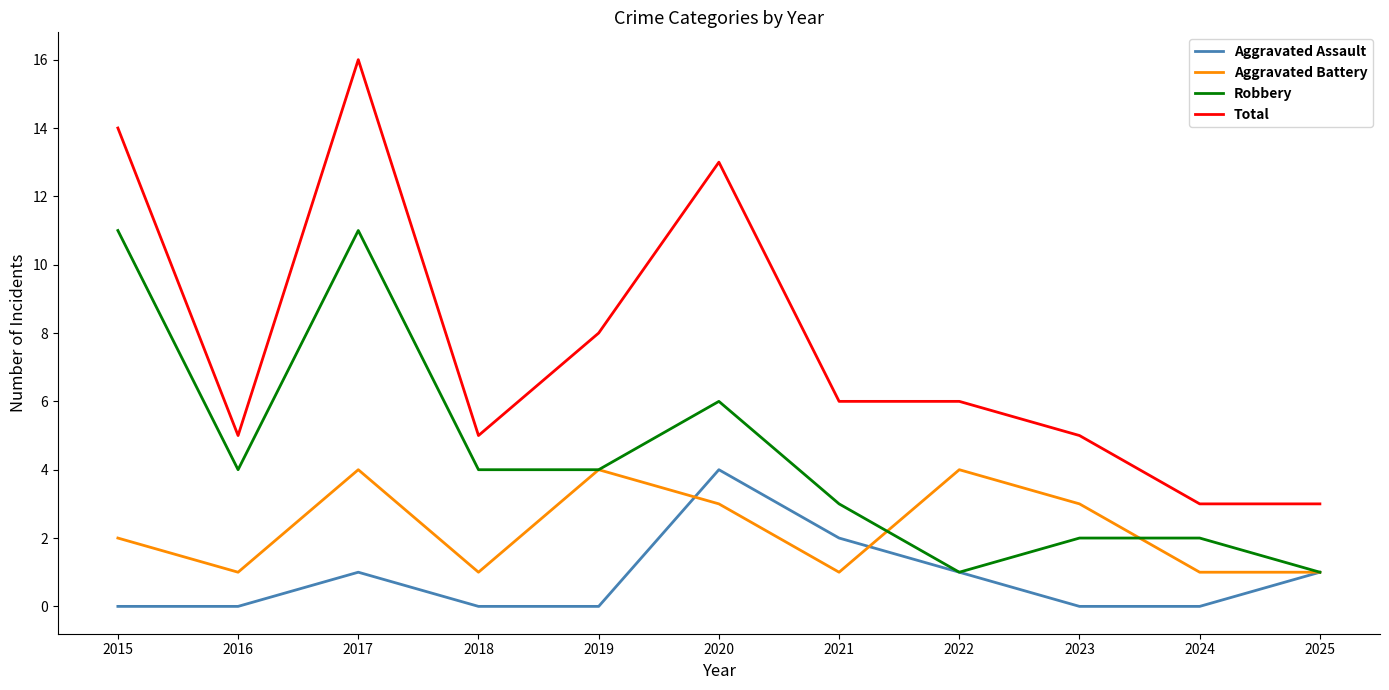

Is this an area chart (filled region under the line)?

No